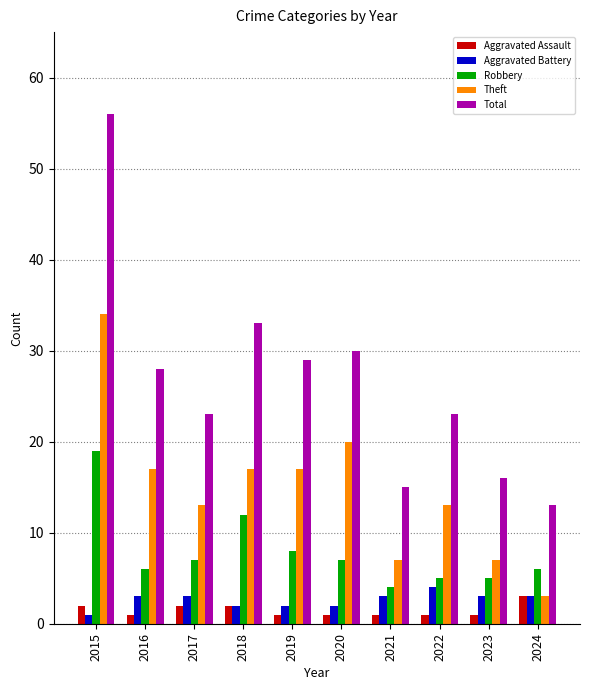

Are the bars horizontal?

No